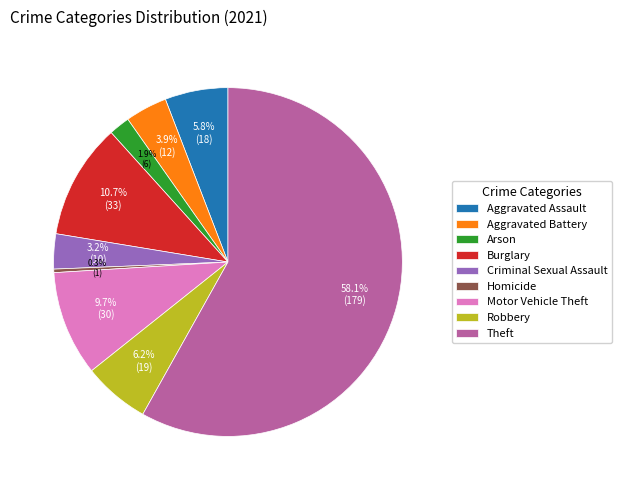

How much of the chart is everything except Burglary?

89.3%